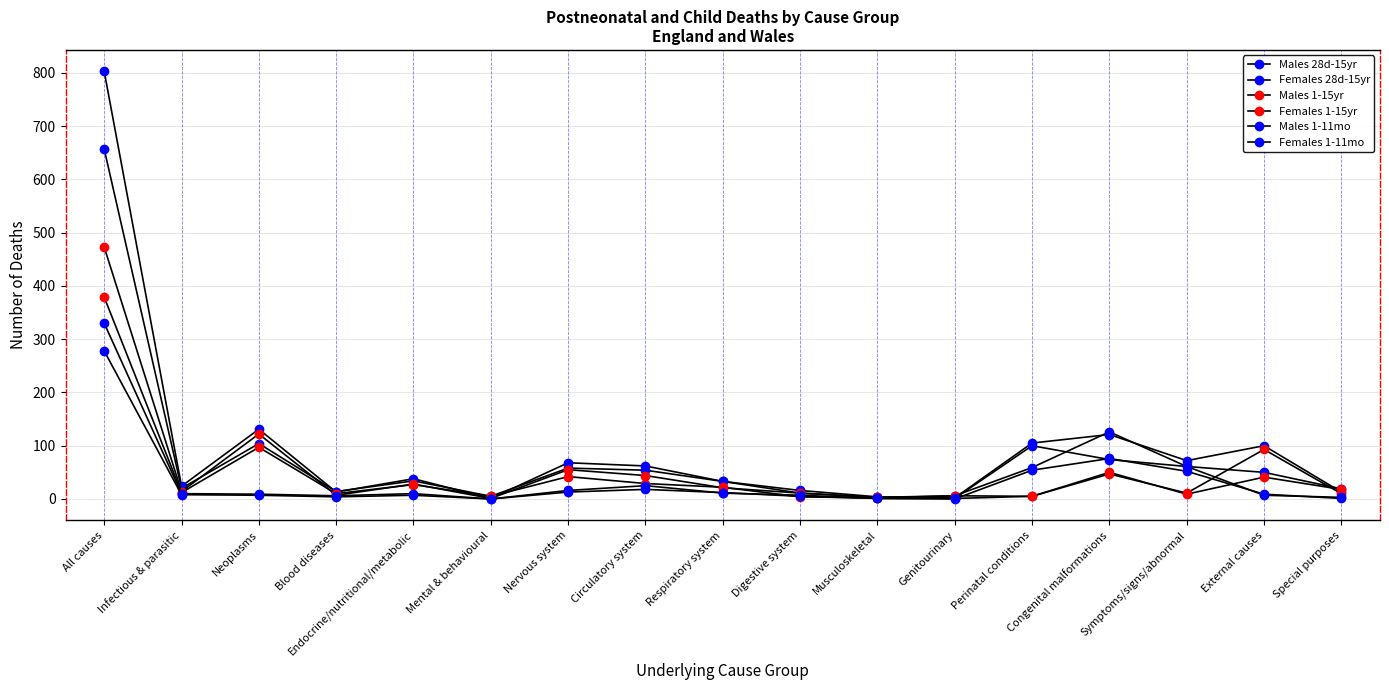

Rank the series at Perinatal conditions from highest to lowest value.

Males 28d-15yr, Males 1-11mo, Females 28d-15yr, Females 1-11mo, Males 1-15yr, Females 1-15yr